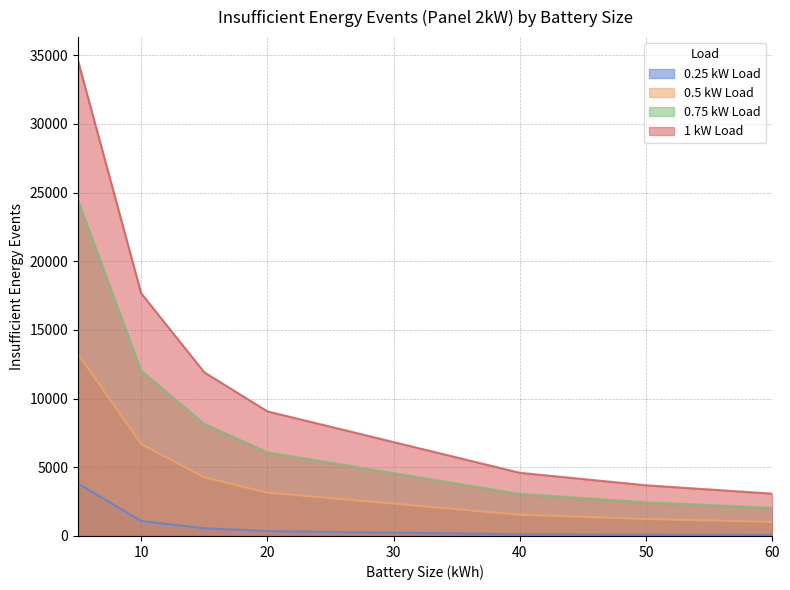

What is the spread (max minus min) of values at 10?

16584